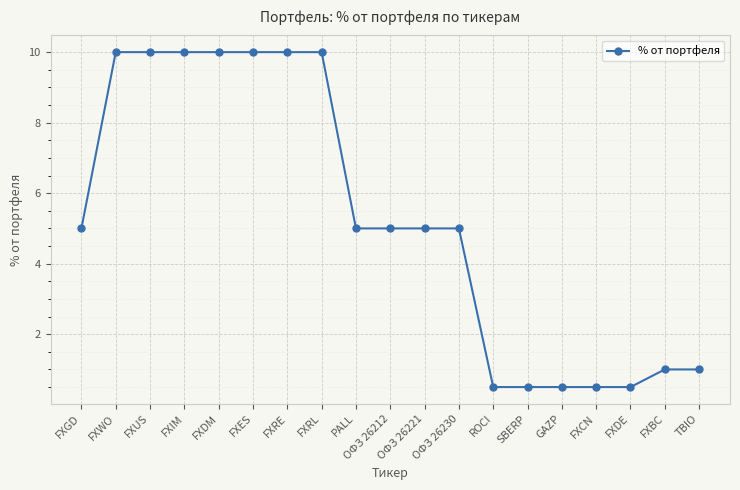

What is the maximum value shown in the chart?

10.0